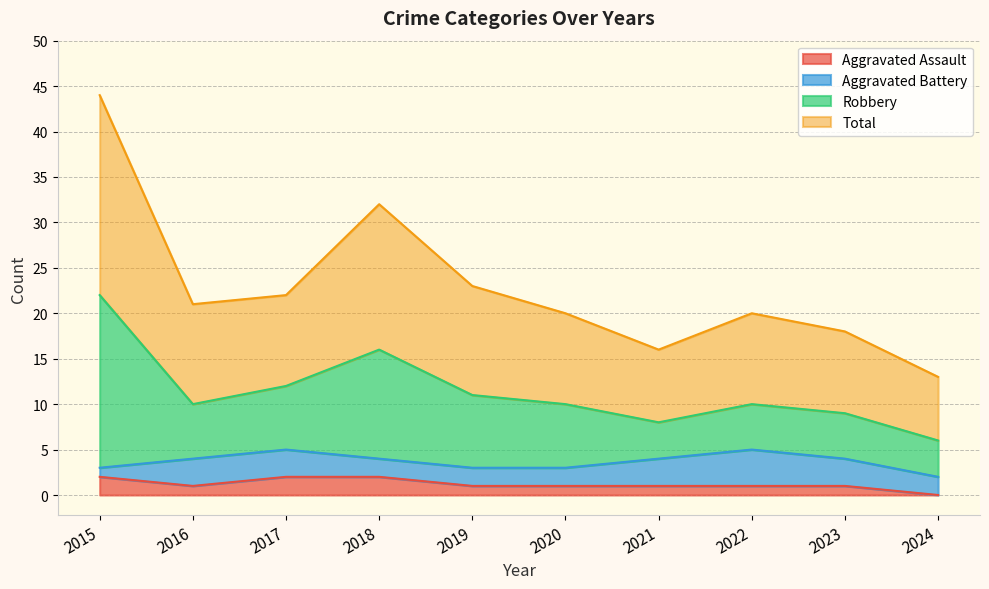

How many values in the Total series are below 10?

3